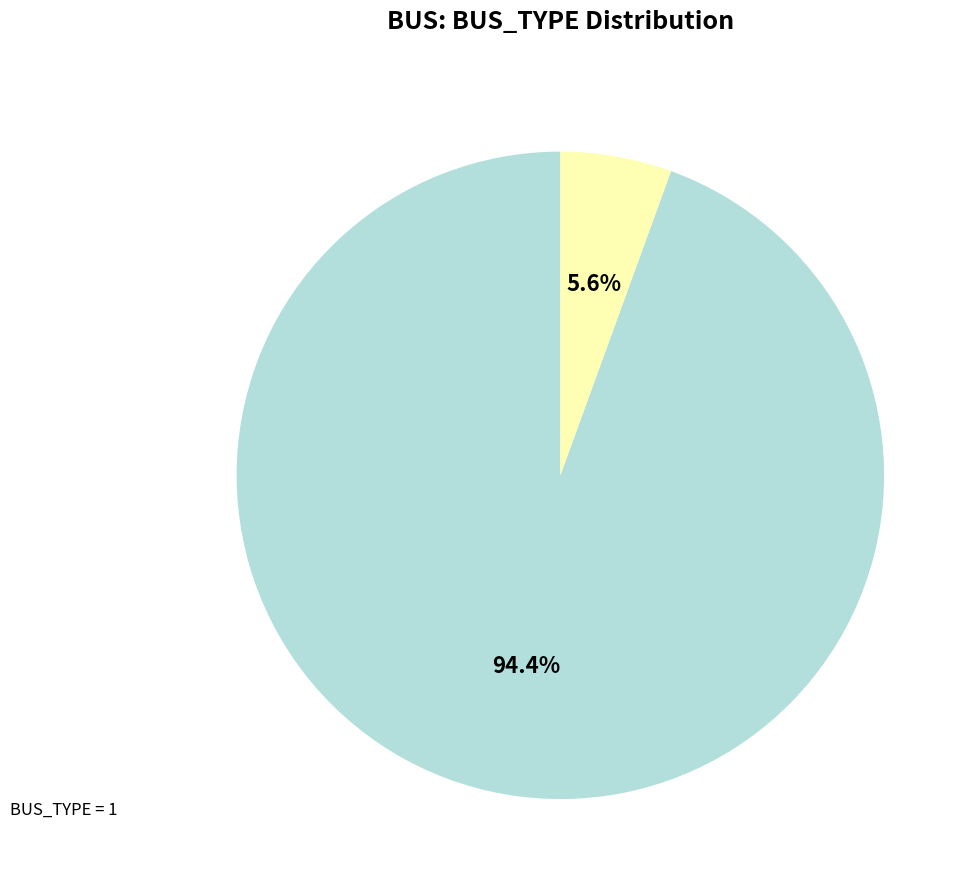

How many segments does this pie chart have?

2